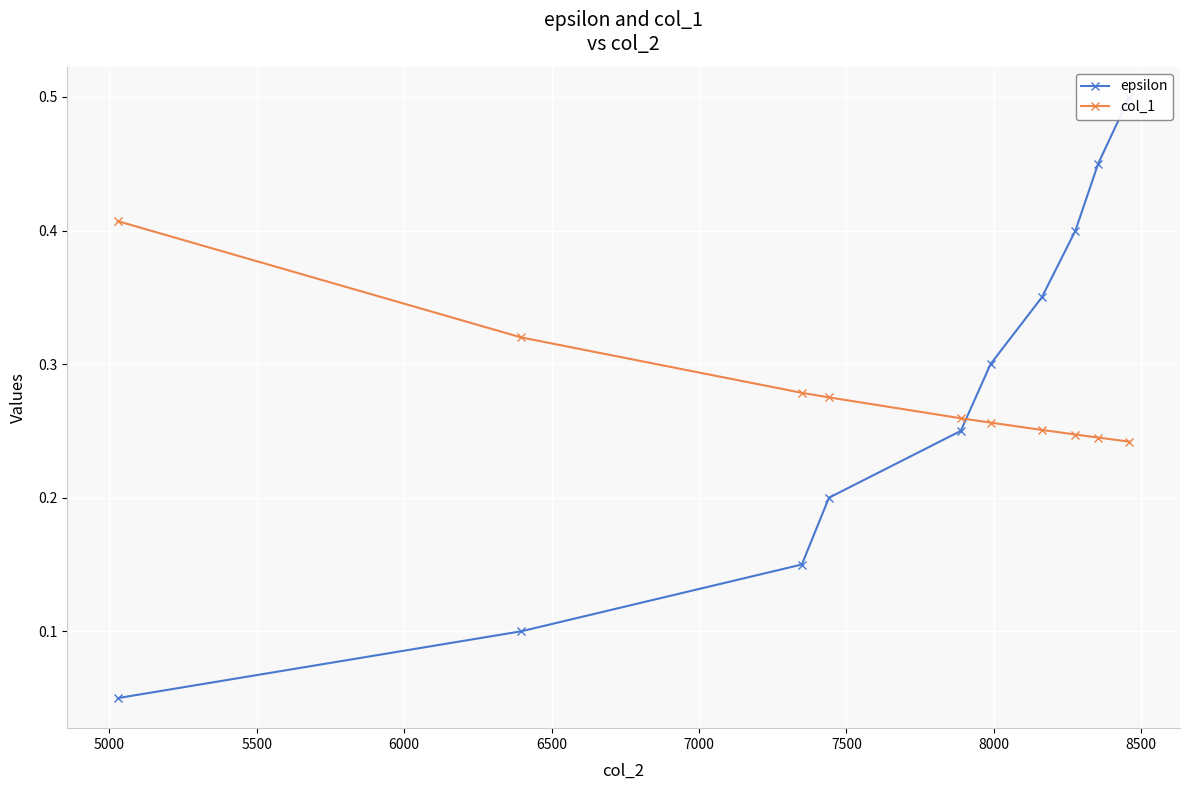

Count the col_1 values in the range 0 to 1.

10